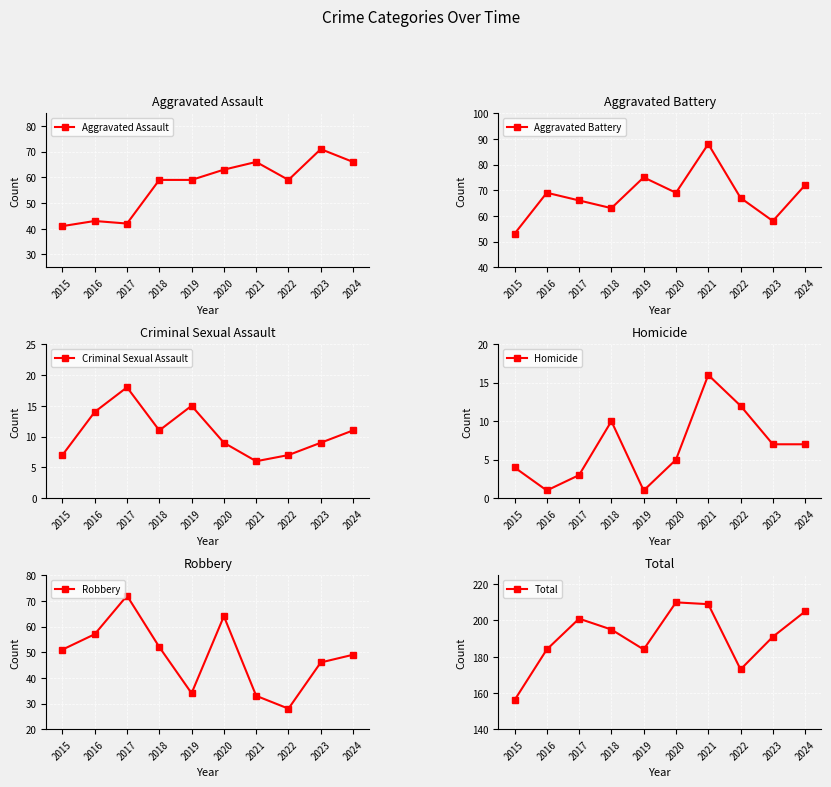

Between 2015 and 2020, which series saw the biggest shift?

Total